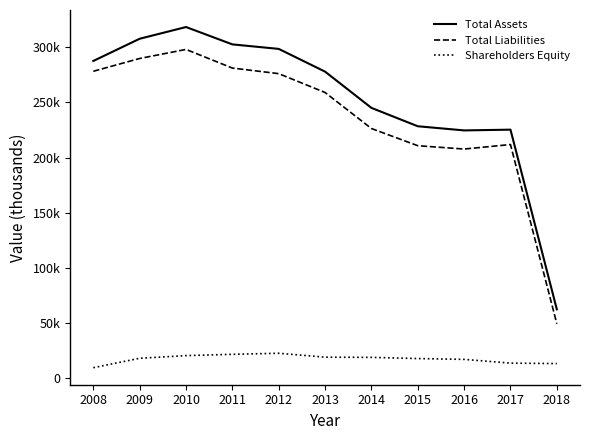

What is the minimum value for Shareholders Equity?

9360